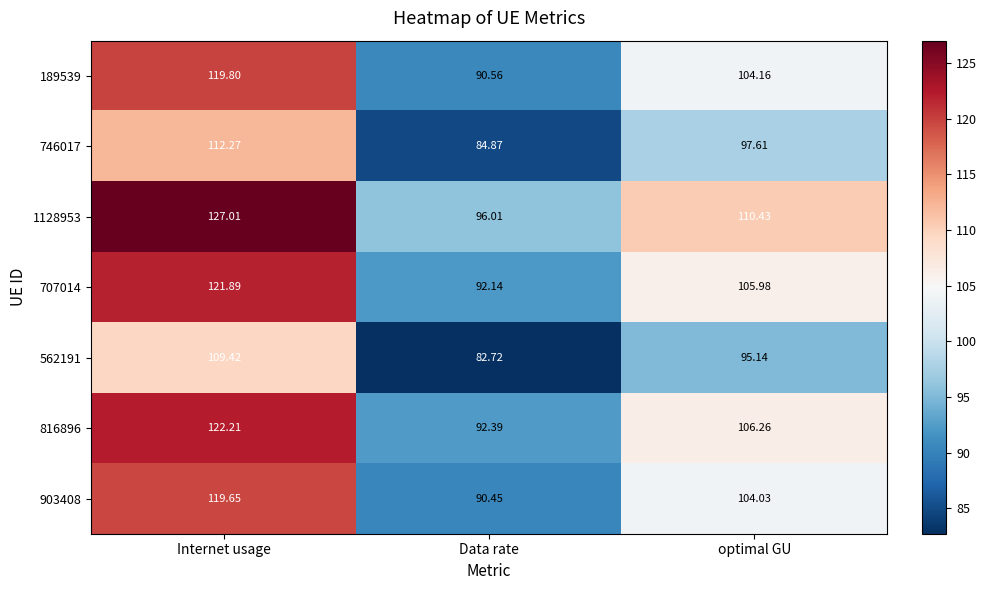

Count the number of categories in the chart.

3